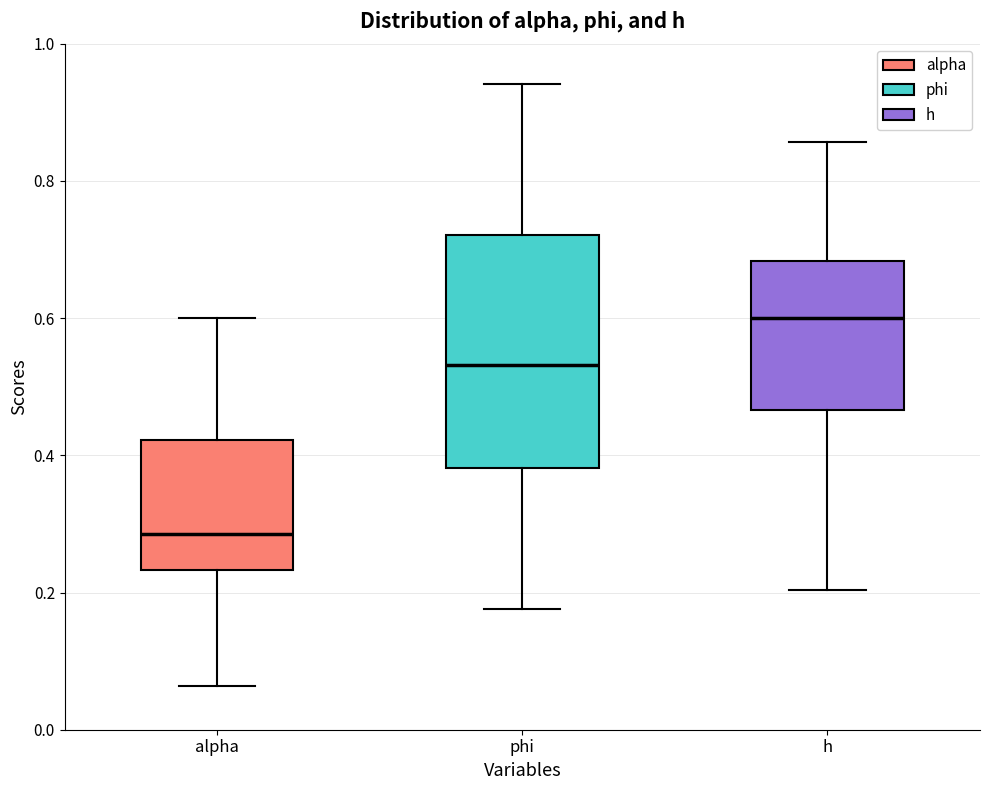

Where does the lower whisker of the box for h end on the y-axis? The values are not printed on the chart, so give them approximately, as read against the axis.

0.20